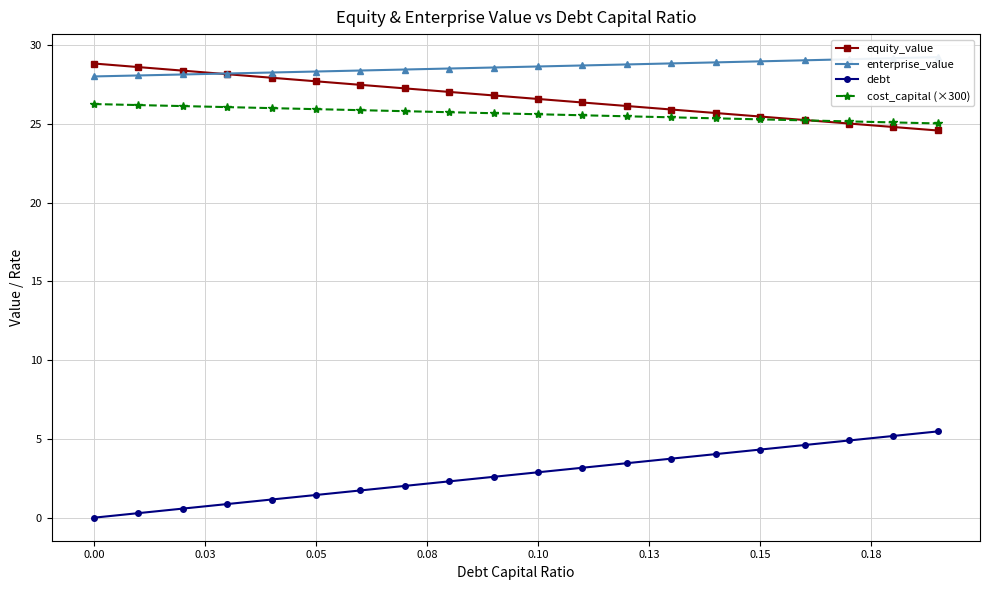

True or false: equity_value and debt cross at least once.

False